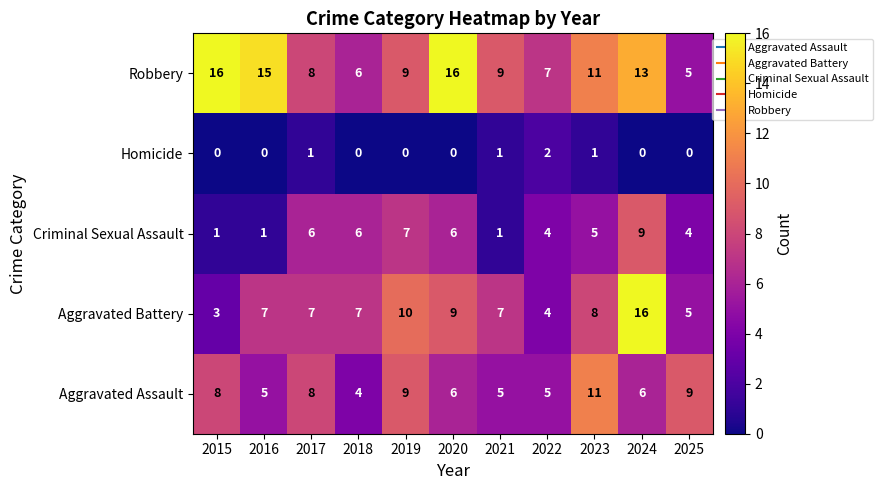

Count the number of data series in this chart.

5